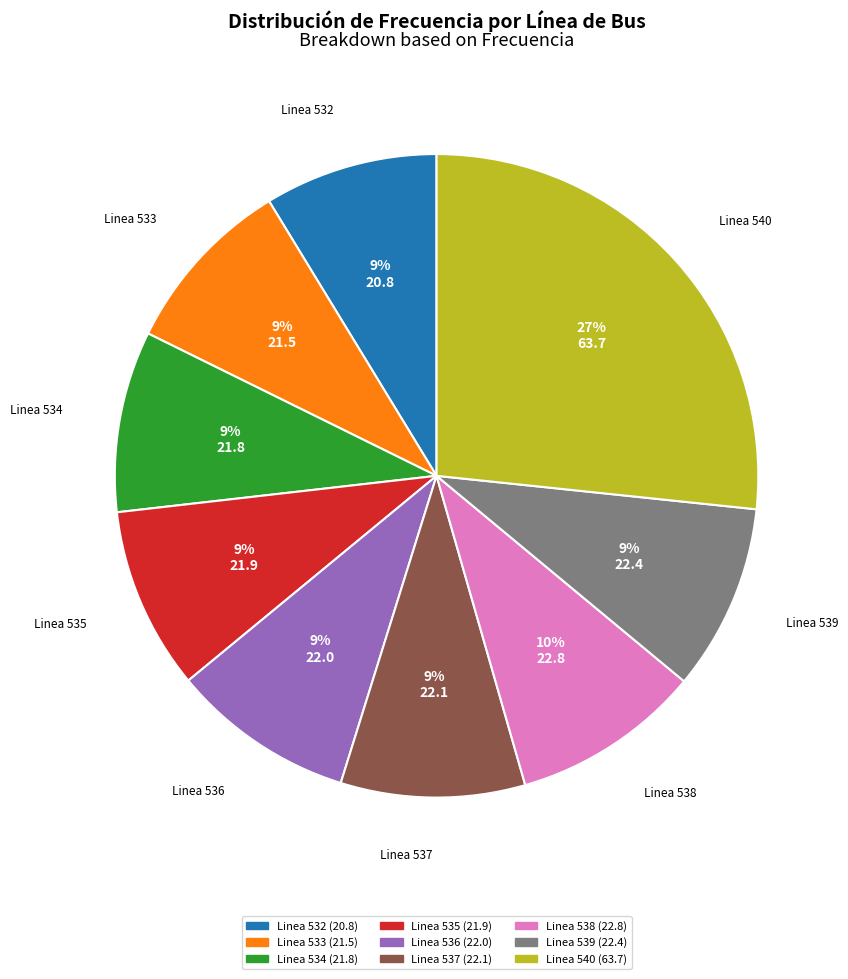

Is it true that Linea 534 is 9% of the pie?

True